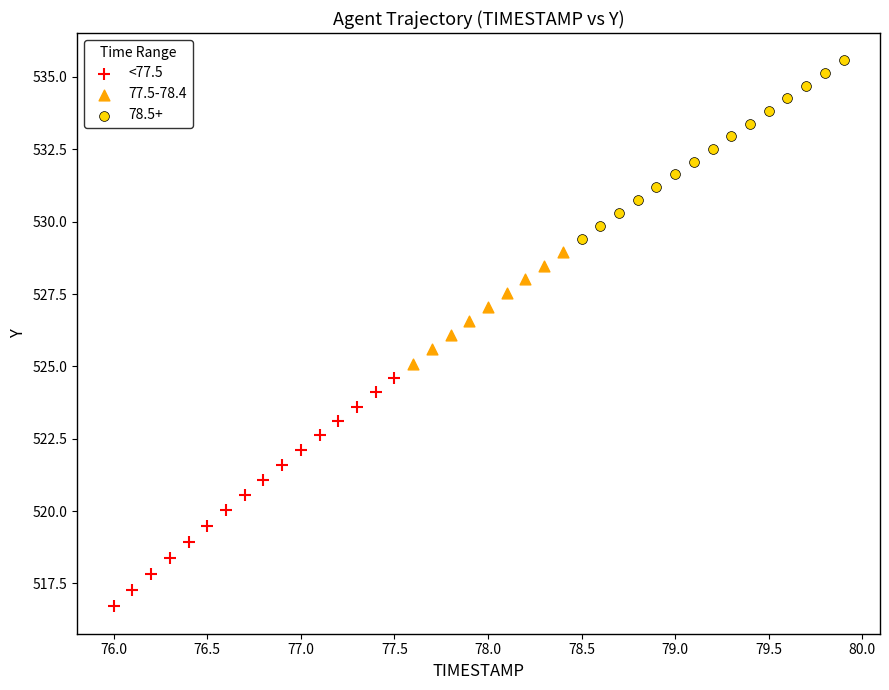

Which series has the widest spread of Y values?

<77.5